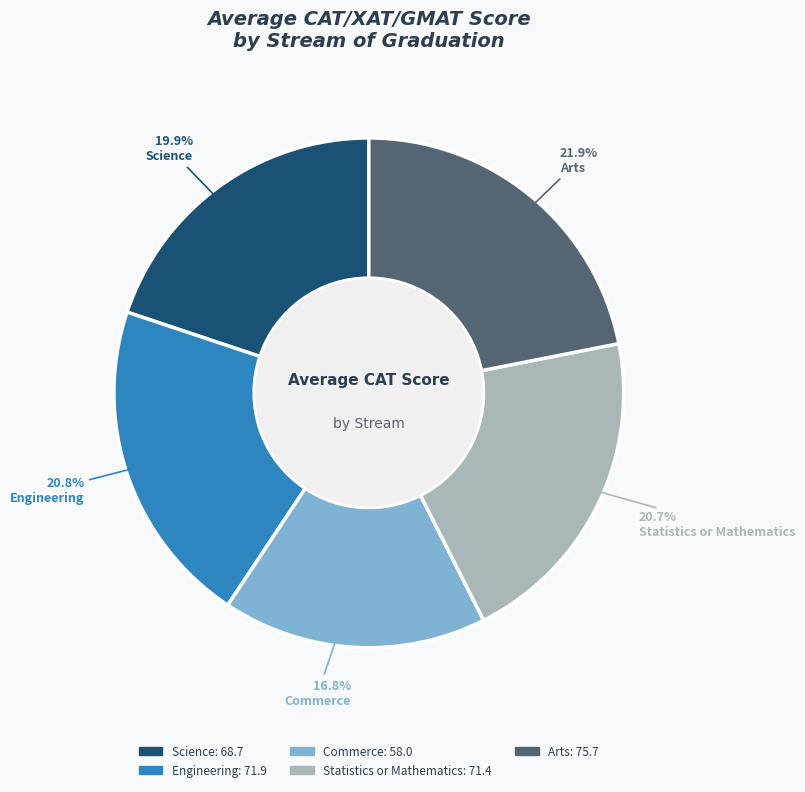

What is the ratio of the value at Arts to the value at Engineering?

1.1